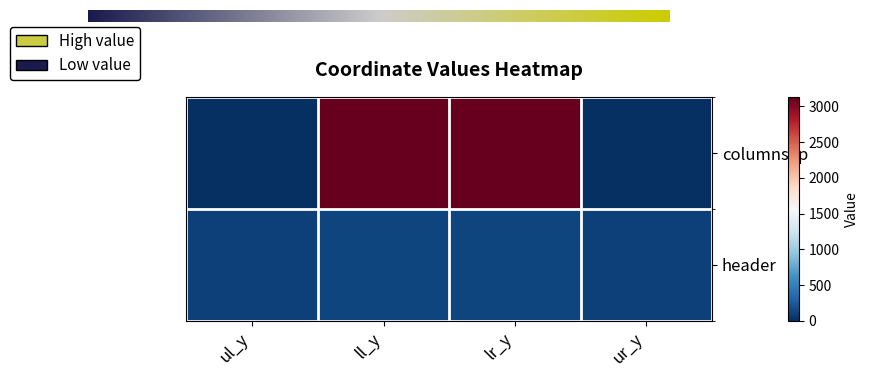

Which series has the largest total across all categories?

columnsep